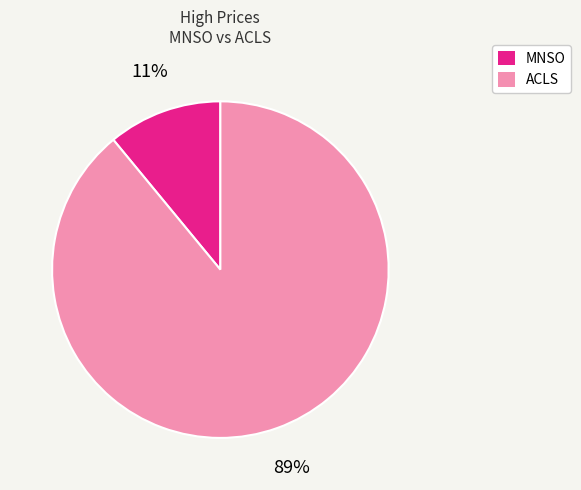

Count the number of slices in the pie.

2